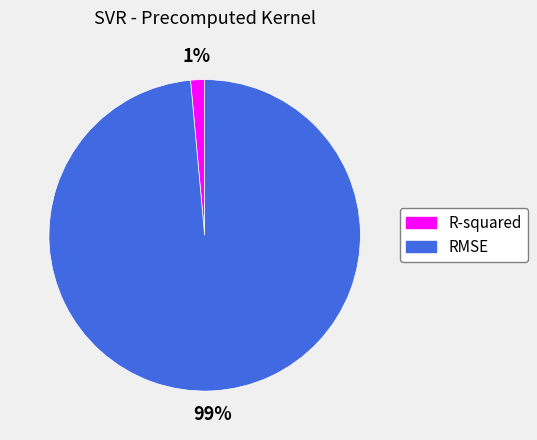

To the nearest percent, what is the combined percentage of R-squared and RMSE?

100%